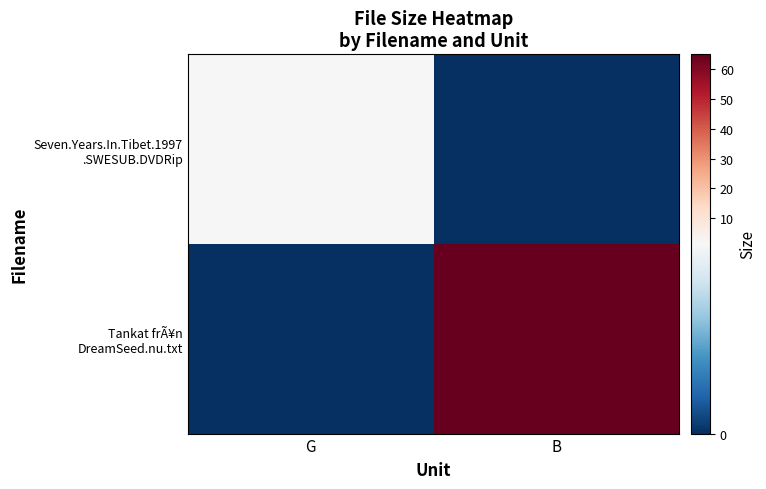

Which series has the widest spread of values?

Tankat frÃ¥n DreamSeed.nu.txt